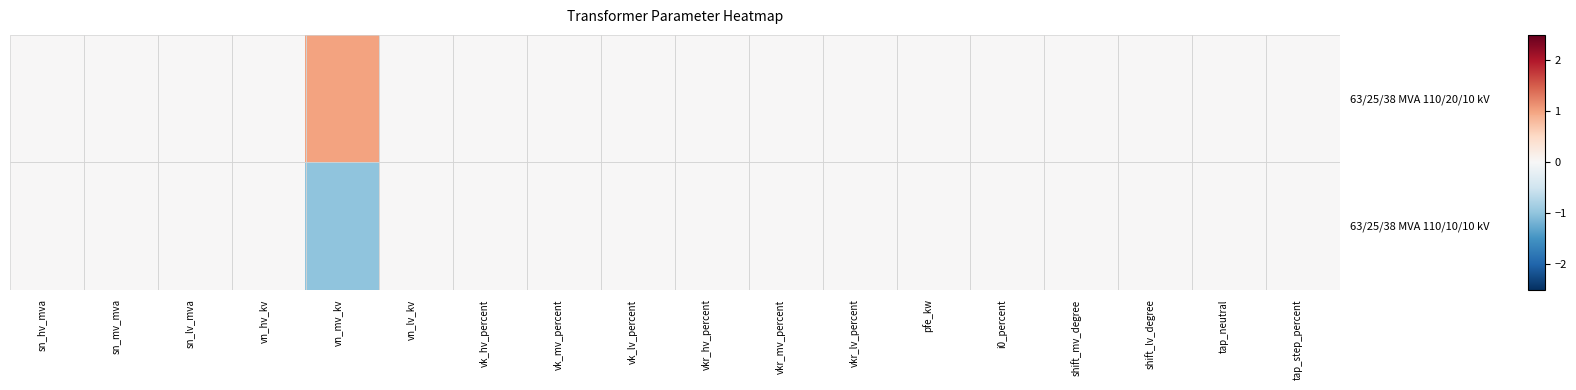

Reading right to left, transcribe all the data shown in this chart.

63/25/38 MVA 110/20/10 kV: tap_step_percent=0	tap_neutral=0	shift_lv_degree=0	shift_mv_degree=0	i0_percent=0	pfe_kw=0	vkr_lv_percent=0	vkr_mv_percent=0	vkr_hv_percent=0	vk_lv_percent=0	vk_mv_percent=0	vk_hv_percent=0	vn_lv_kv=0	vn_mv_kv=1	vn_hv_kv=0	sn_lv_mva=0	sn_mv_mva=0	sn_hv_mva=0
63/25/38 MVA 110/10/10 kV: tap_step_percent=0	tap_neutral=0	shift_lv_degree=0	shift_mv_degree=0	i0_percent=0	pfe_kw=0	vkr_lv_percent=0	vkr_mv_percent=0	vkr_hv_percent=0	vk_lv_percent=0	vk_mv_percent=0	vk_hv_percent=0	vn_lv_kv=0	vn_mv_kv=-1	vn_hv_kv=0	sn_lv_mva=0	sn_mv_mva=0	sn_hv_mva=0